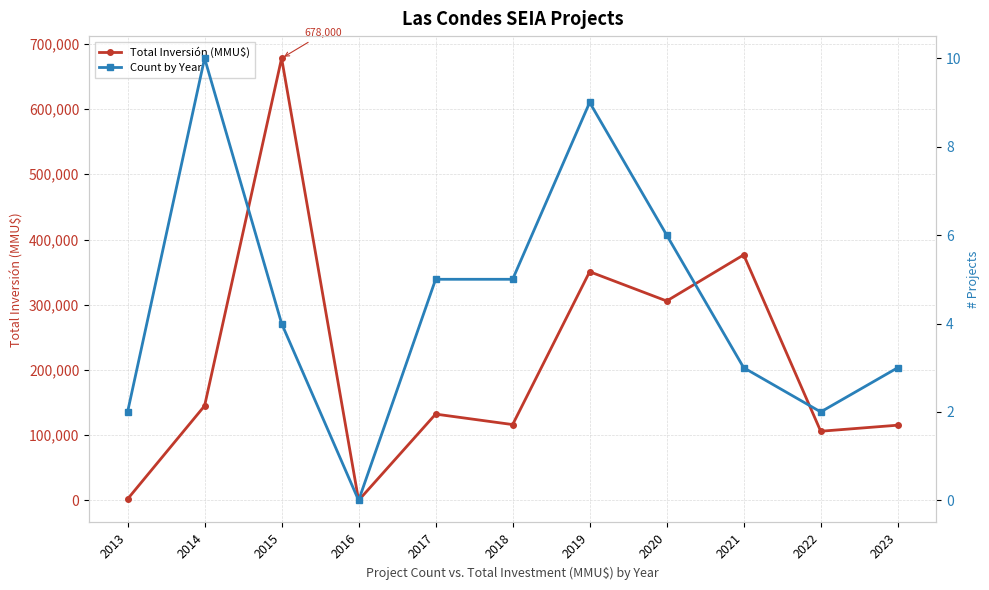

Reading left to right, list all the values displayed in this chart.

Total Inversión (MMU$): 2000	144967	678000	0	132273	116200	350628	305718	376488	105987	115271
Count by Year: 2	10	4	0	5	5	9	6	3	2	3